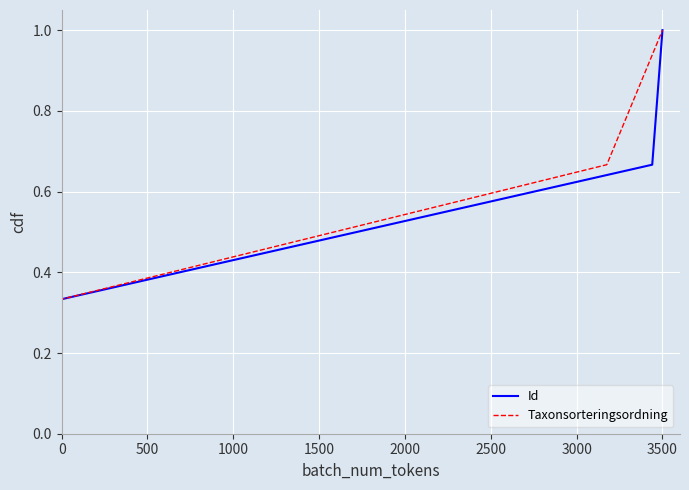

True or false: Taxonsorteringsordning has more than 1 points higher than both neighbors.

False